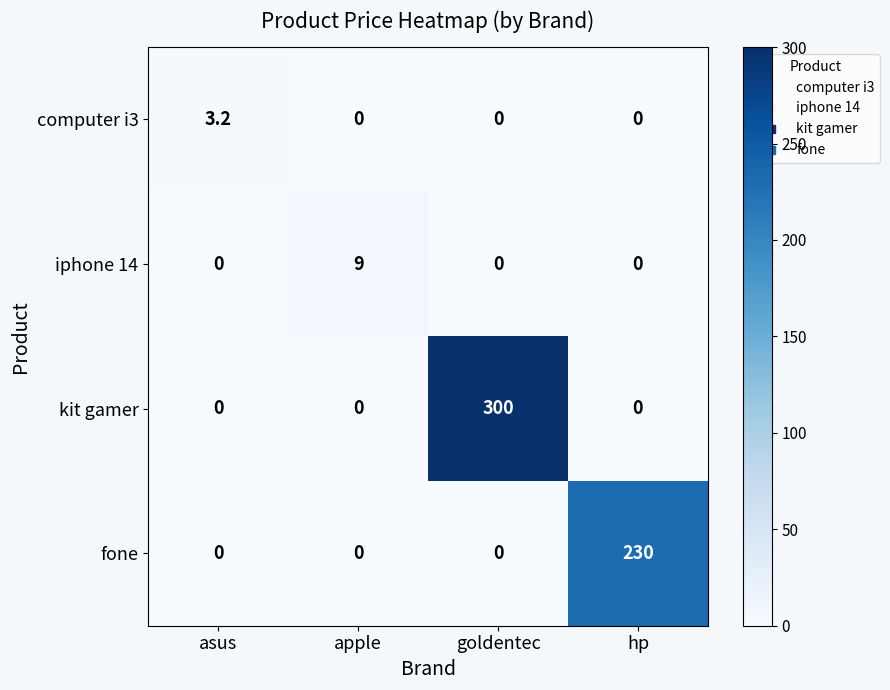

Which series has the largest total across all categories?

kit gamer